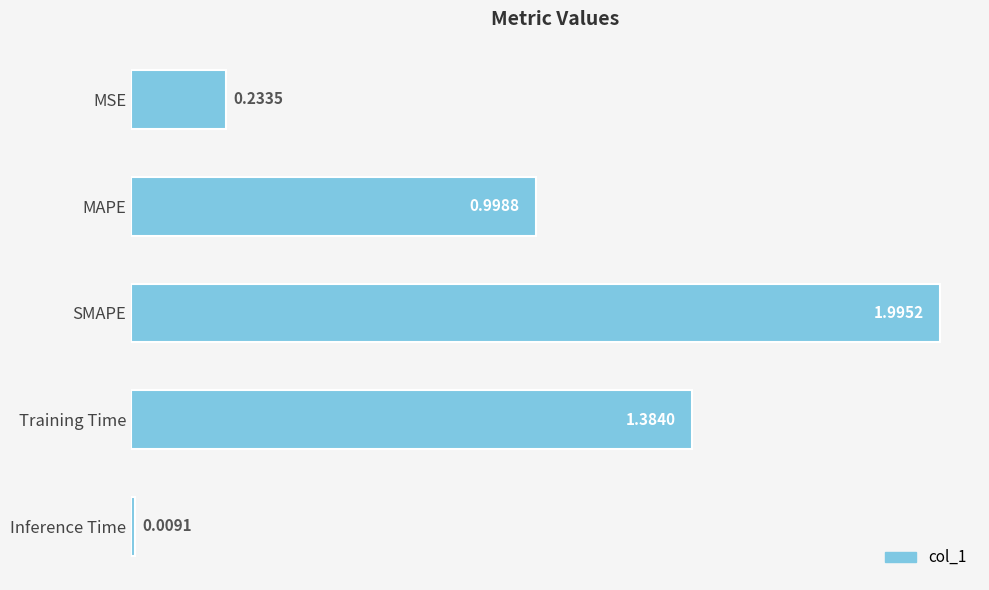

Rank the categories by value from highest to lowest.

SMAPE, Training Time, MAPE, MSE, Inference Time